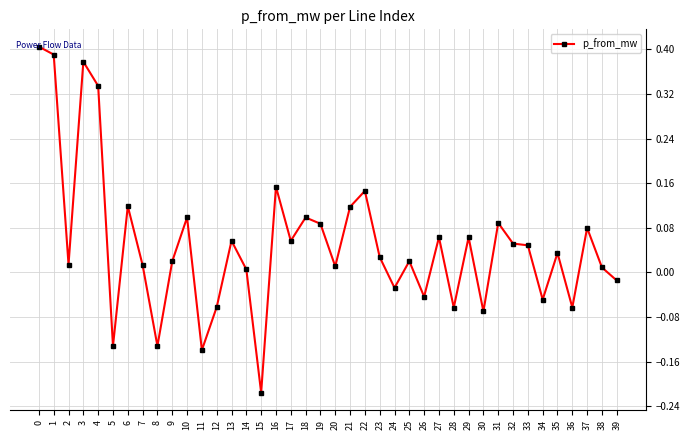

Where is the first local minimum?

2